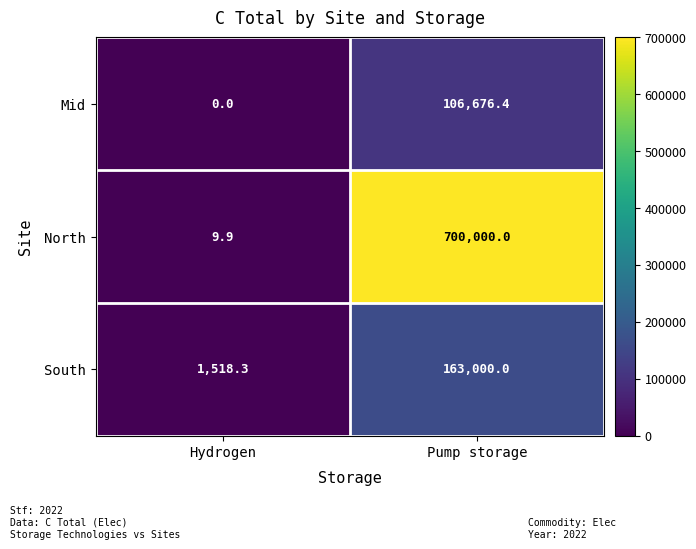

What is the sum of all North values?

700009.9